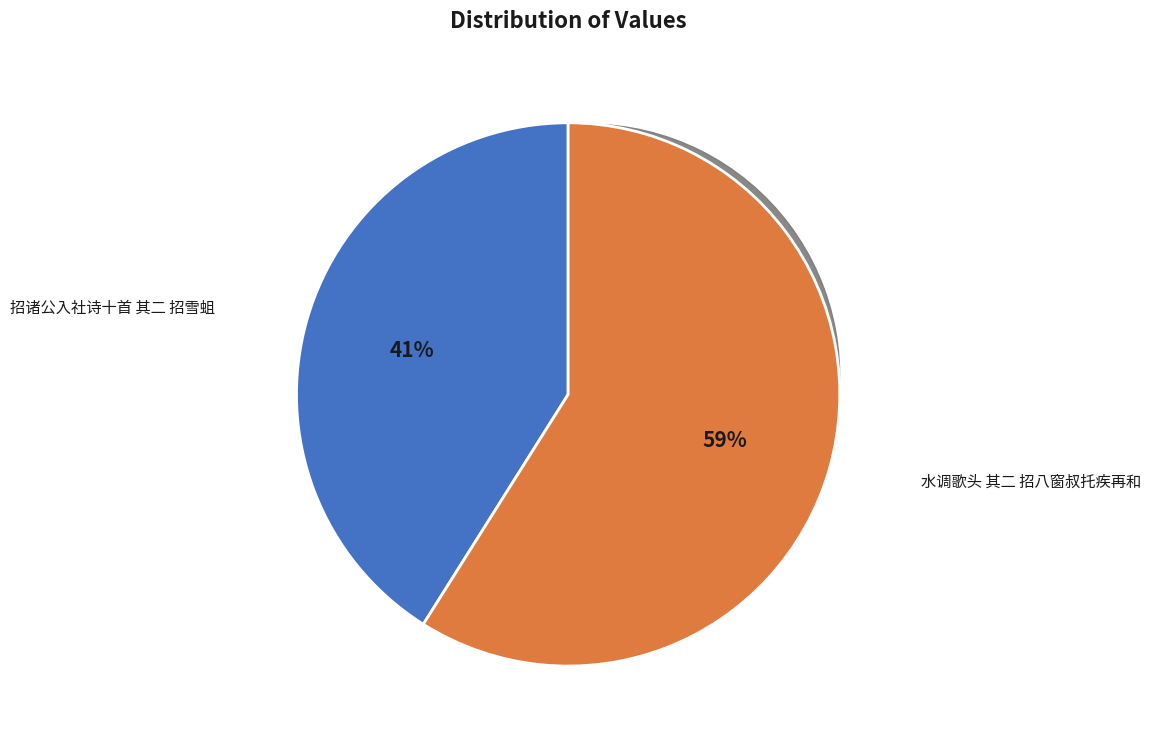

Which category has the smallest portion of the pie?

招诸公入社诗十首 其二 招雪蛆